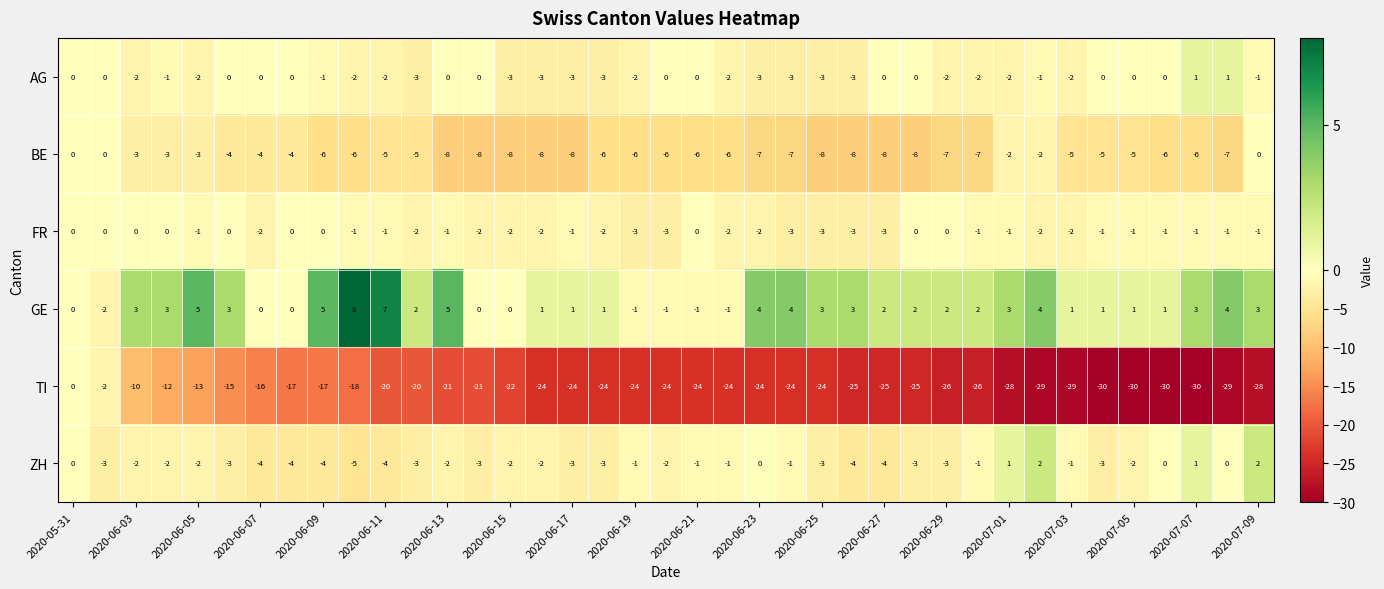

What is the minimum value shown in the chart?

-30